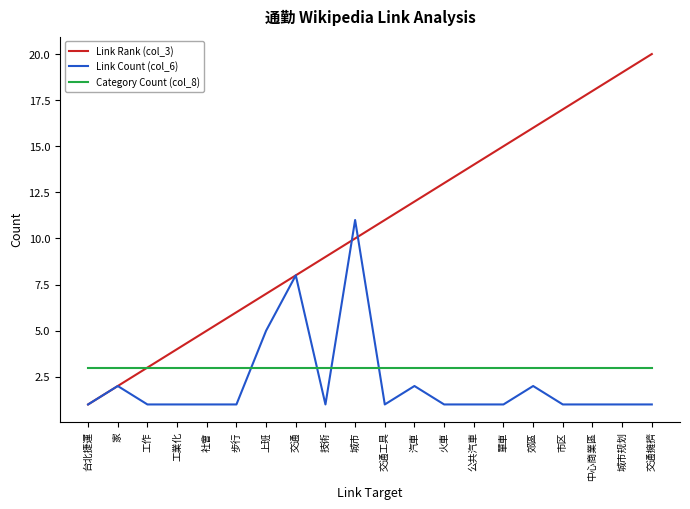

What position from the right is 城市规划?

2